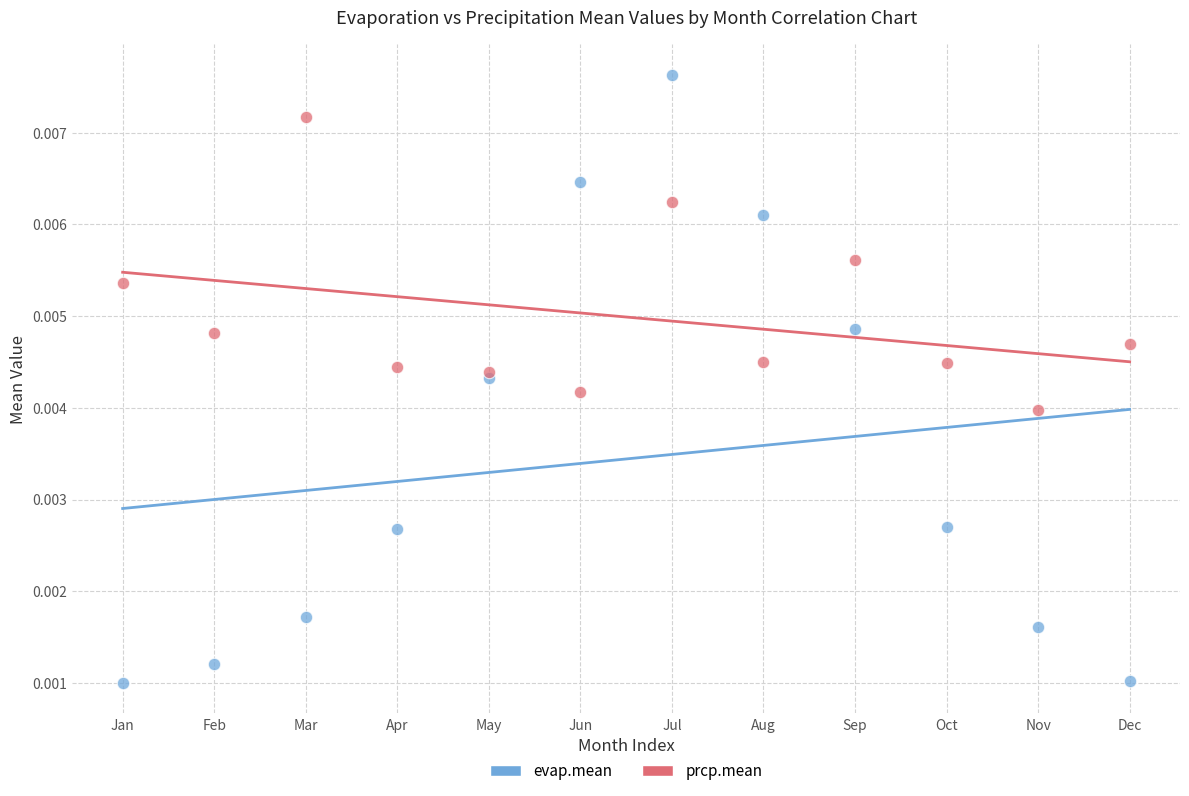

Which series reaches the minimum Y coordinate?

evap.mean